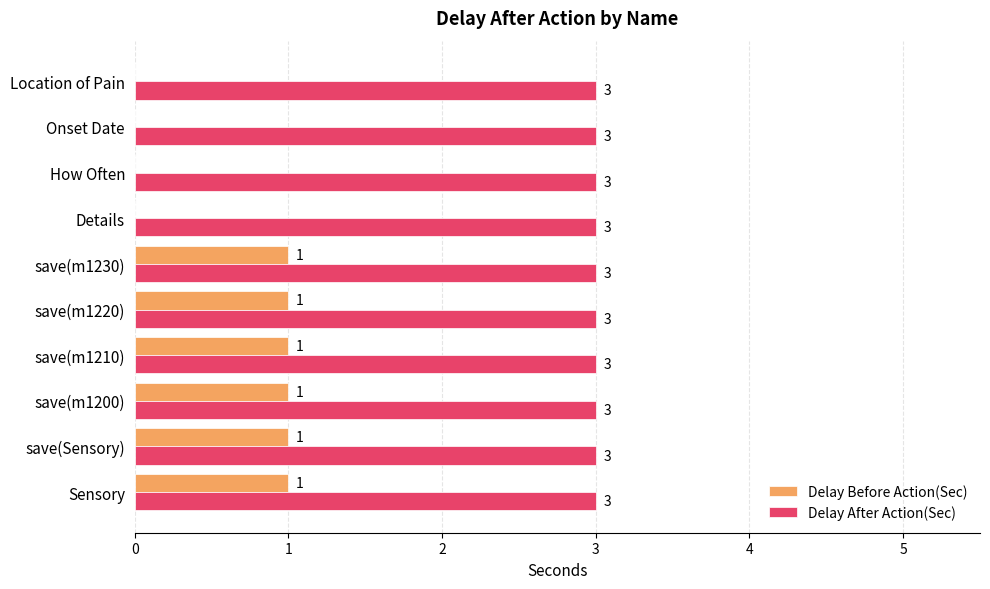

What is the greatest value displayed?

3